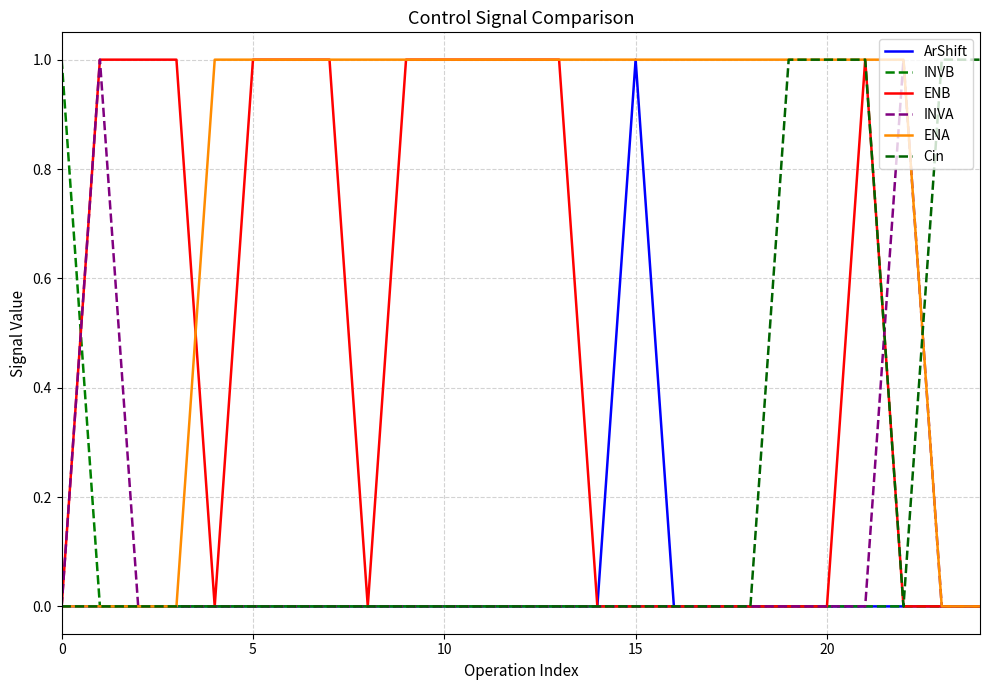

True or false: ENA has more than 2 interior local peaks.

False